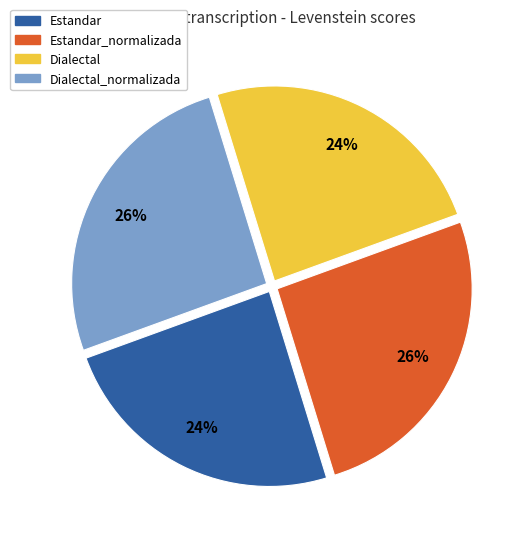

To the nearest percent, what is the average slice percentage?

25%